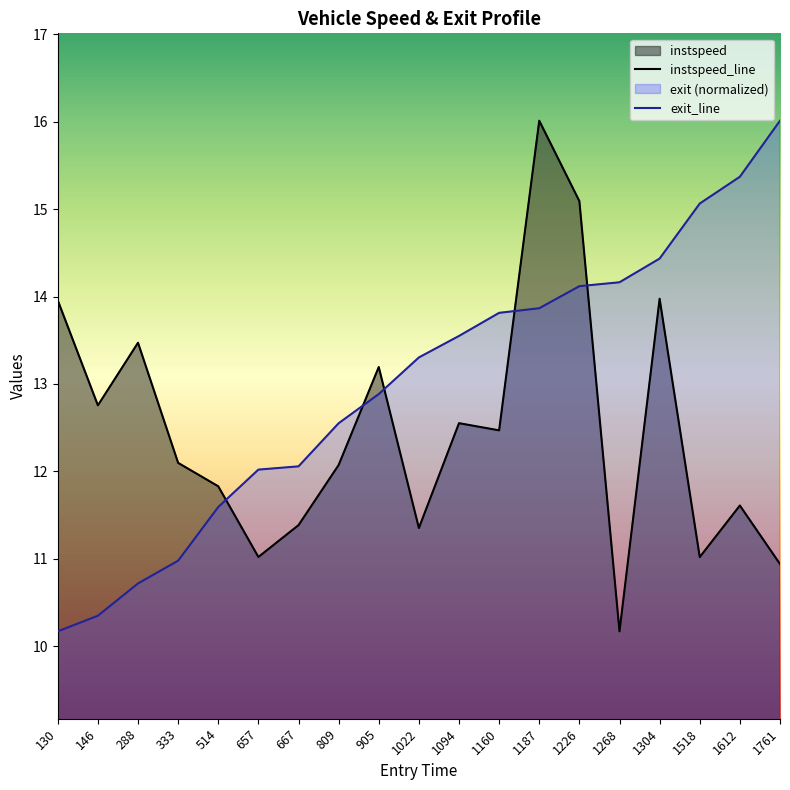

How many lines are shown in the chart?

2